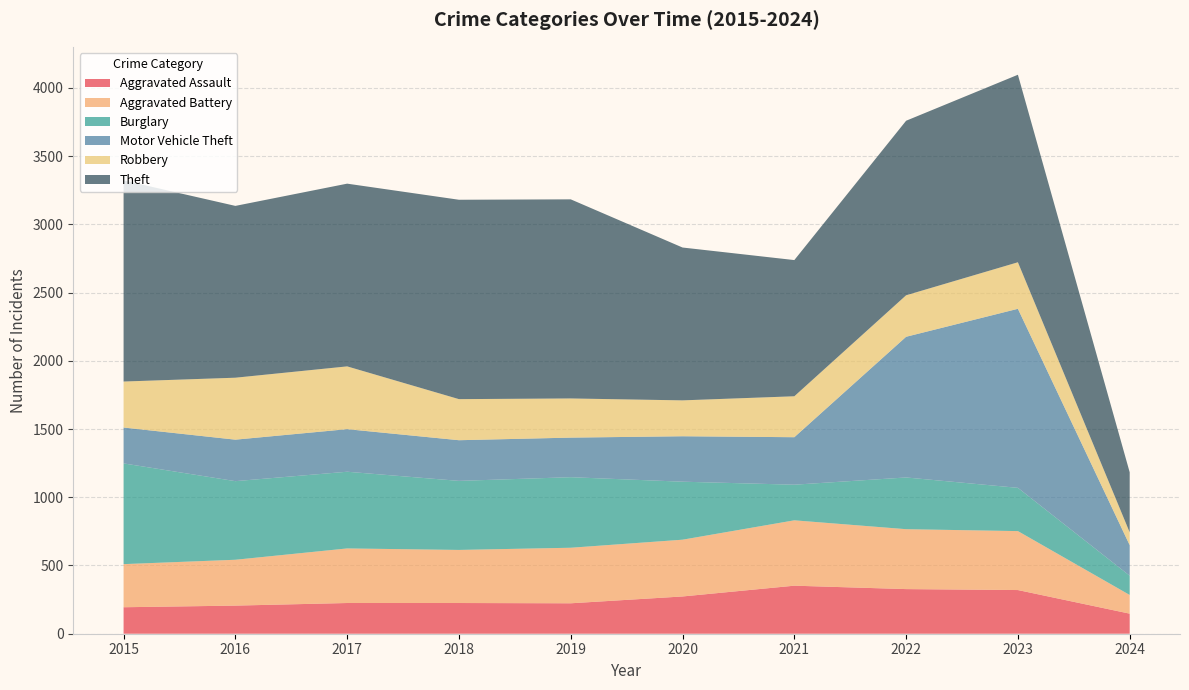

Reading left to right, extract all data points from this chart.

Aggravated Assault: 194	206	225	225	223	273	352	327	320	147
Aggravated Battery: 316	336	400	389	407	416	479	439	432	137
Burglary: 738	576	562	506	517	425	261	379	317	141
Motor Vehicle Theft: 263	304	312	298	290	333	348	1031	1312	224
Robbery: 337	454	460	301	287	263	300	304	341	94
Theft: 1474	1259	1339	1461	1459	1120	998	1279	1374	440